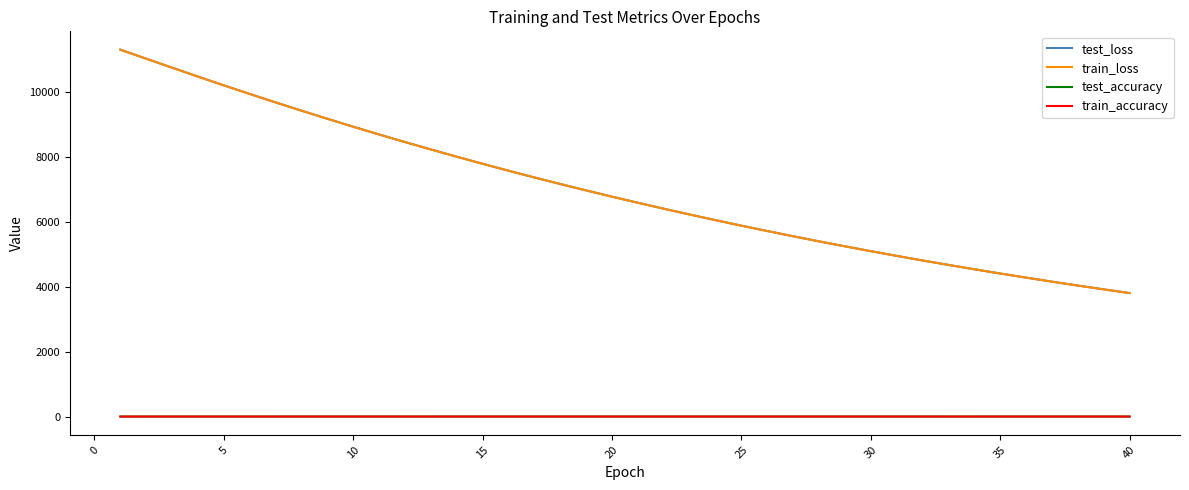

How many train_accuracy values are between 0 and 1?

40